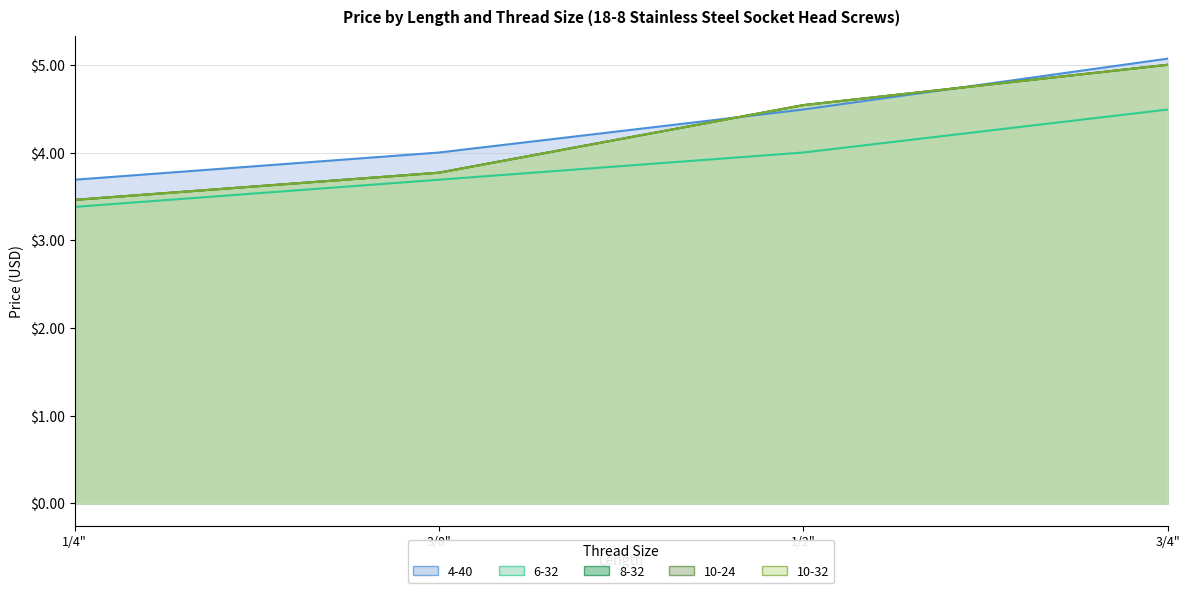

Reading right to left, what are all the values shown in this chart?

4-40: 5.1	4.5	4.0	3.7
6-32: 4.5	4.0	3.7	3.4
8-32: 5.0	4.5	3.8	3.5
10-24: 5.0	4.5	3.8	3.5
10-32: 5.0	4.5	3.8	3.5